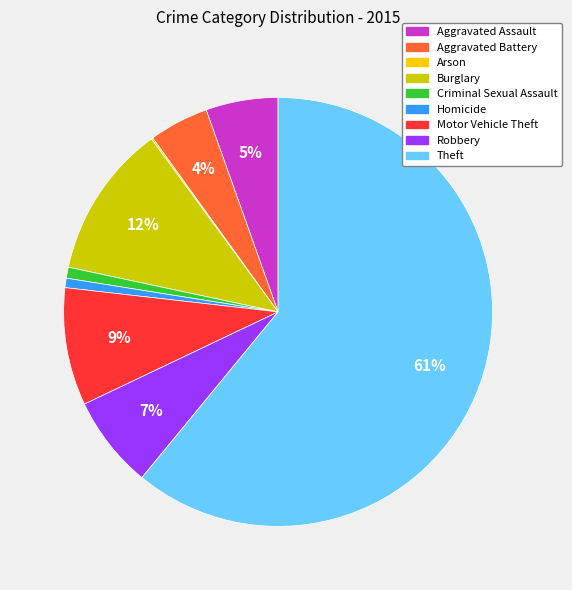

To the nearest percent, what percentage of the pie is Aggravated Assault?

5%